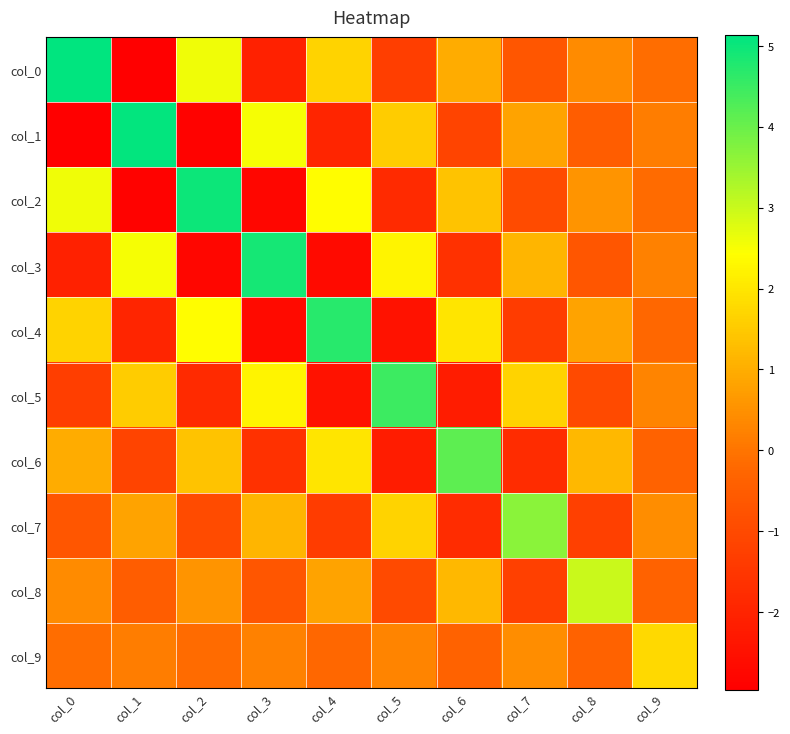

At col_4, list the series in order from smallest to largest.

col_3, col_5, col_1, col_7, col_9, col_8, col_0, col_6, col_2, col_4